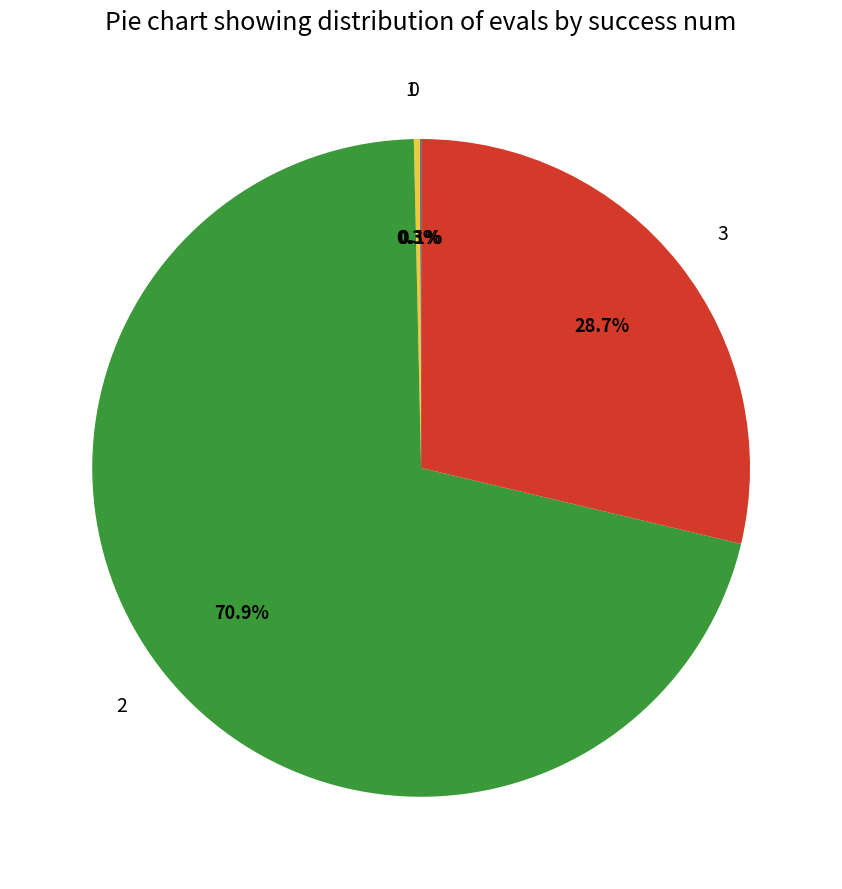

Between 3 and 1, which is larger?

3